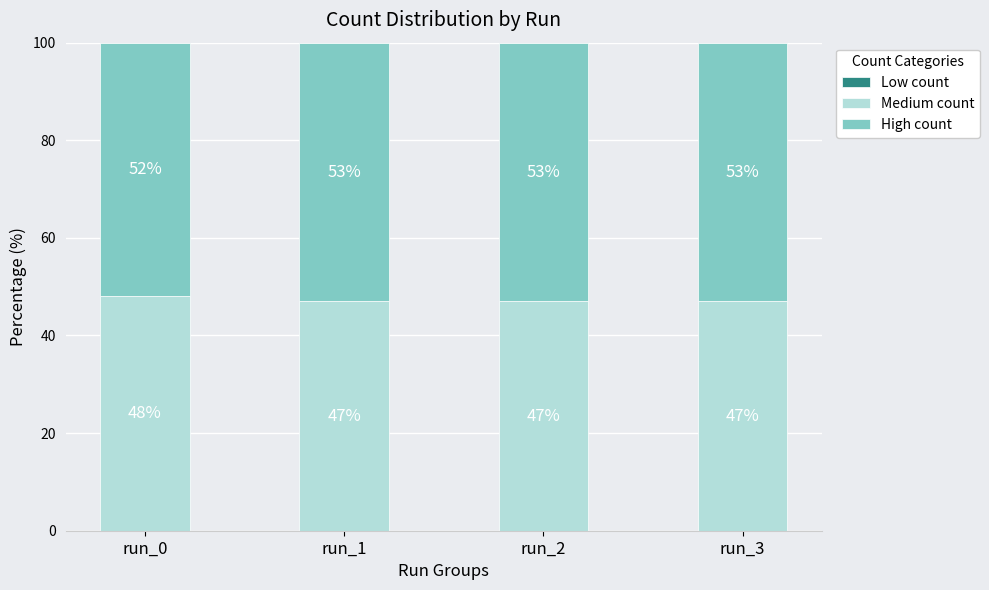

What is the sum of the Medium count values at run_3 and run_2?

94